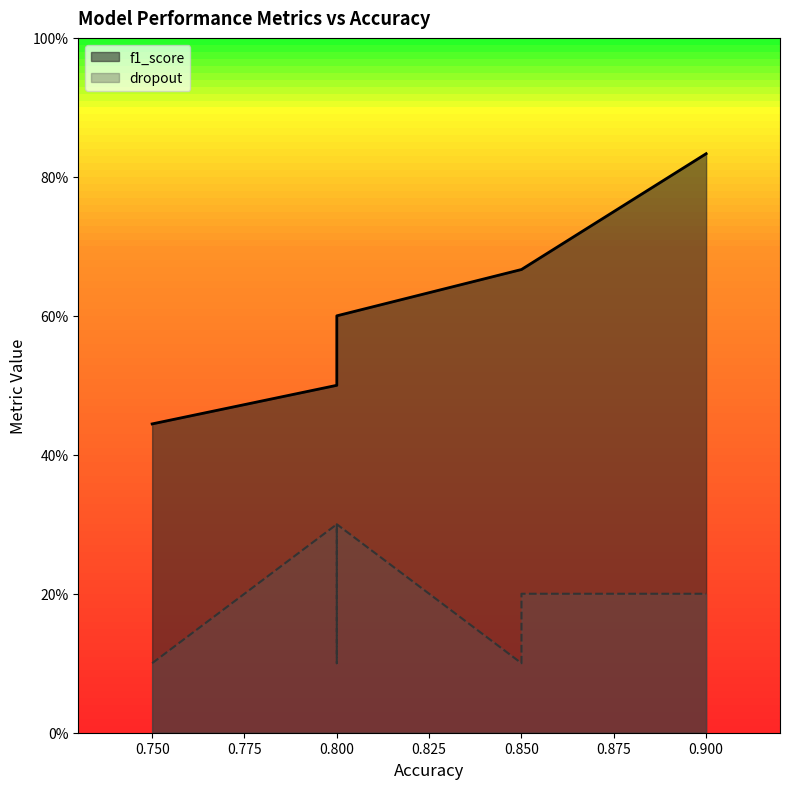

List the series in order of their peak value, lowest first.

dropout, f1_score